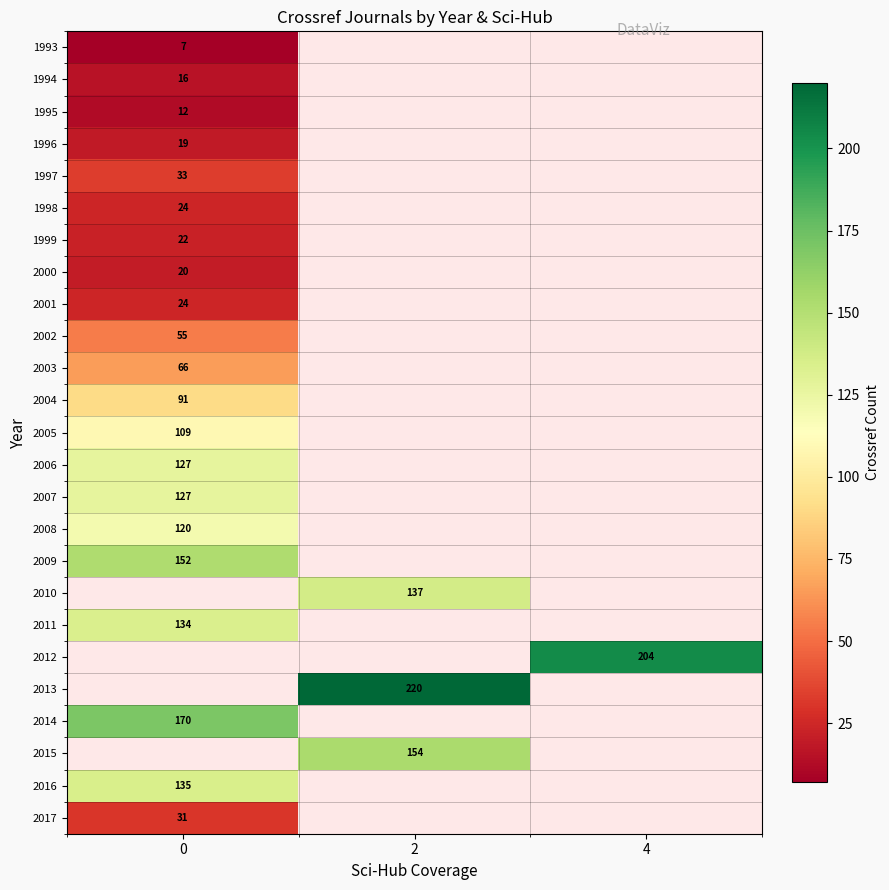

List the labels in order of row_12 value, largest first.

0, 2, 4